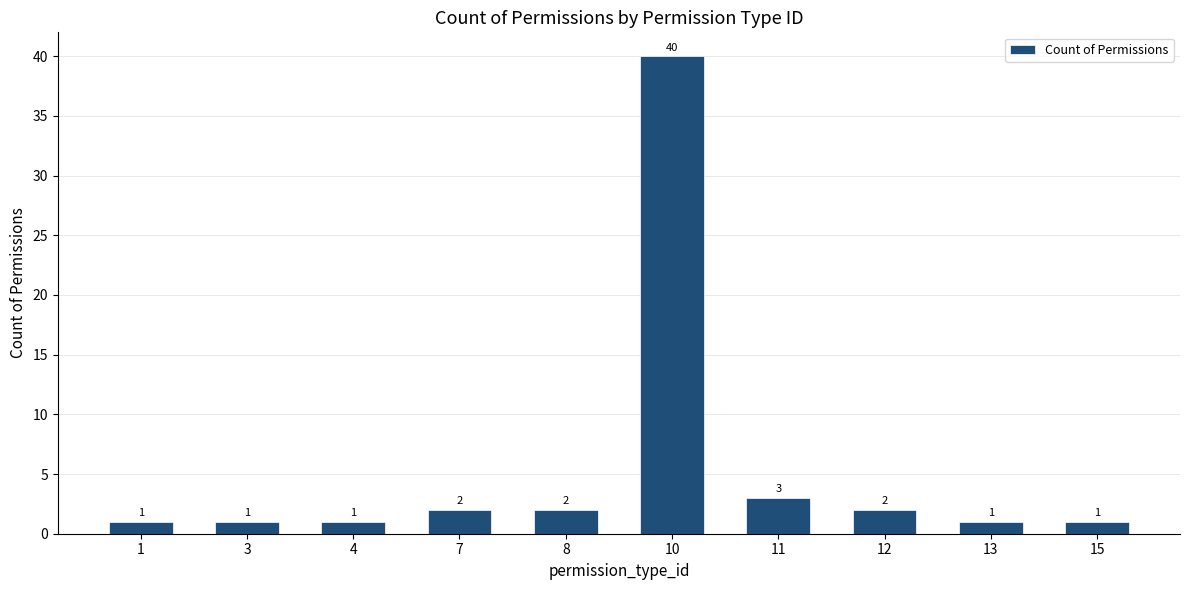

What is the sum of all values?

54